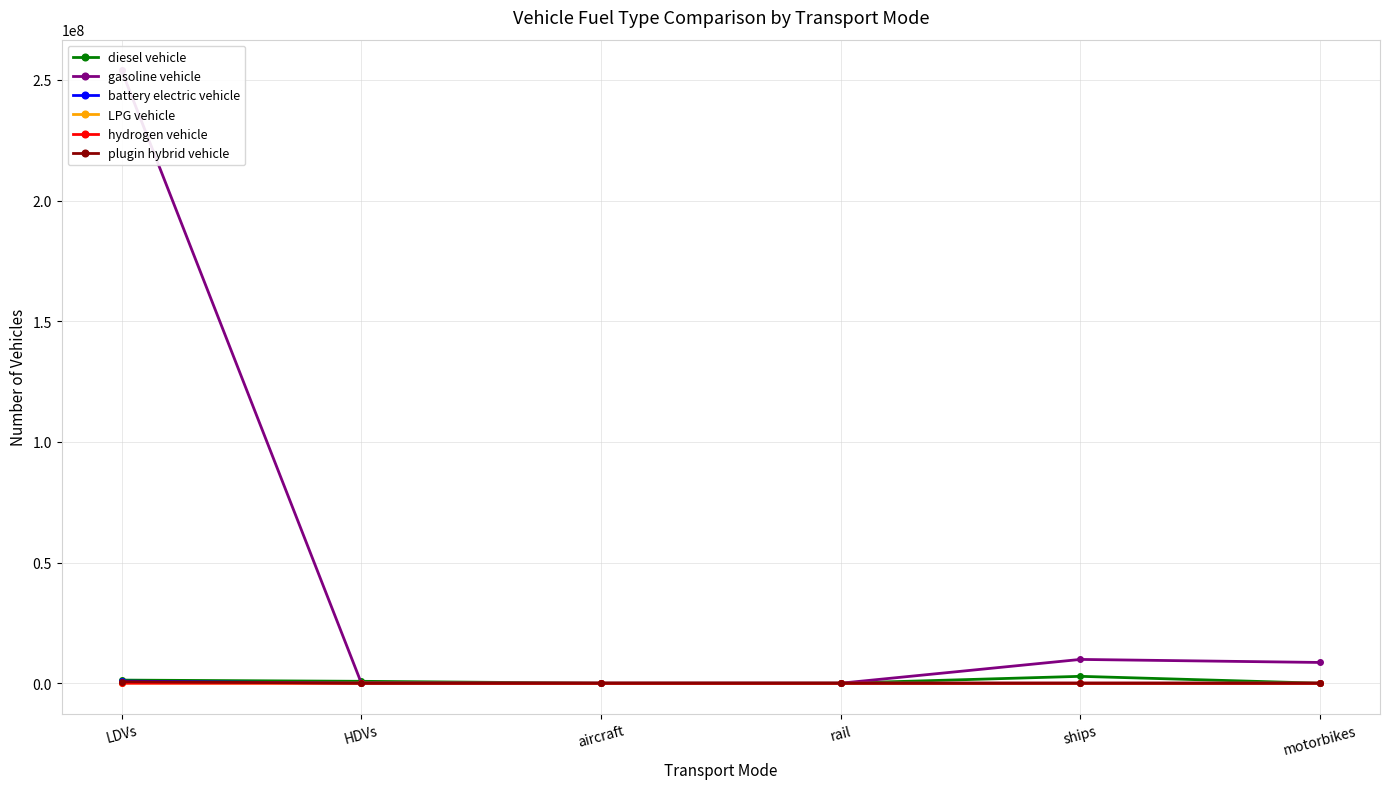

True or false: diesel vehicle and plugin hybrid vehicle intersect in this chart.

False